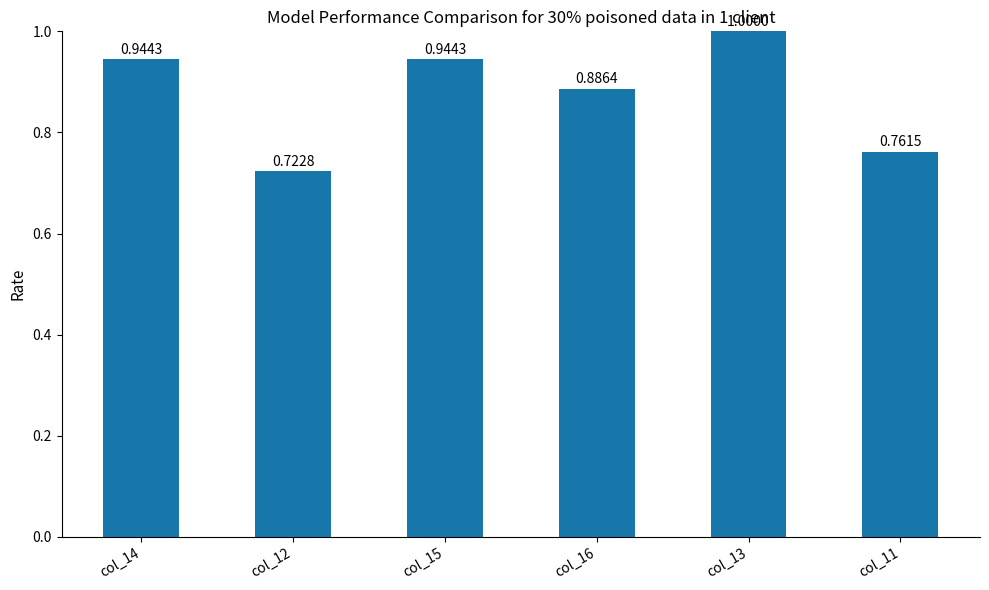

What is the sum of all values?

5.3